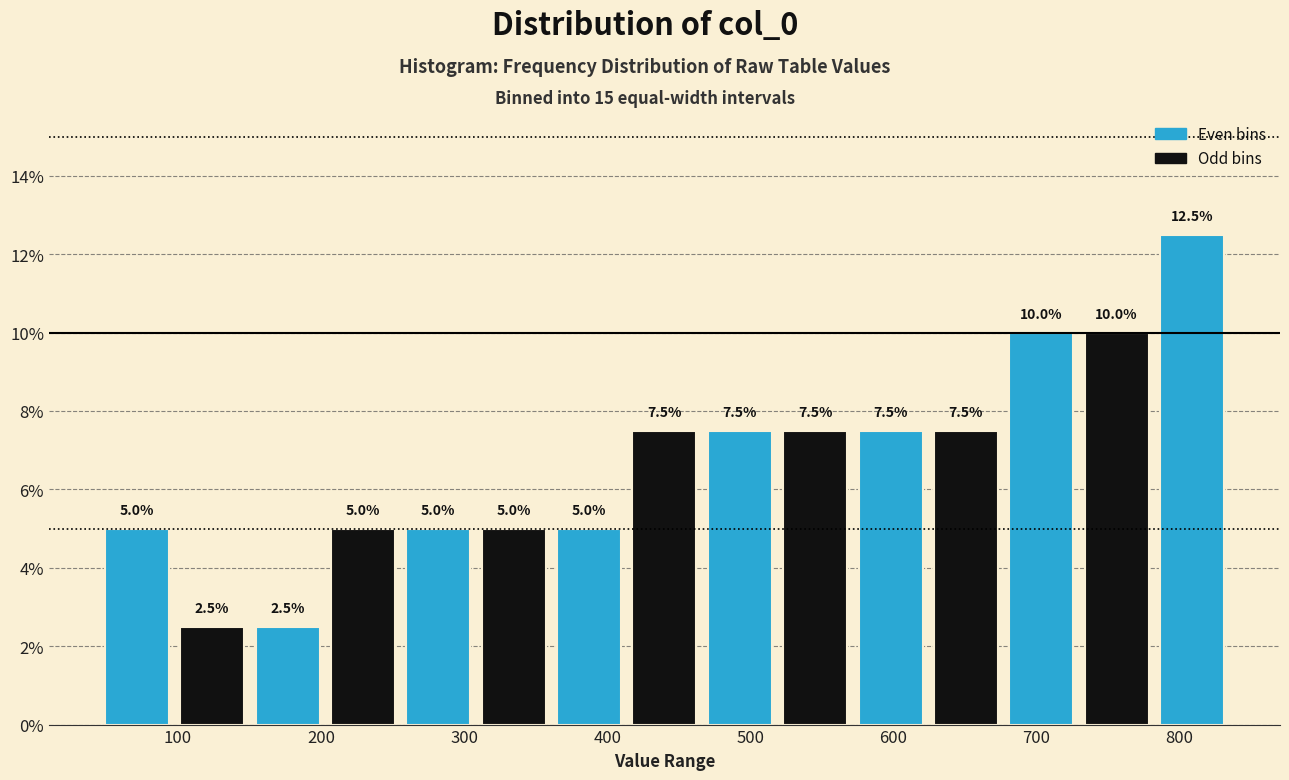

Which range on the x-axis has the tallest bar?

780 to 840